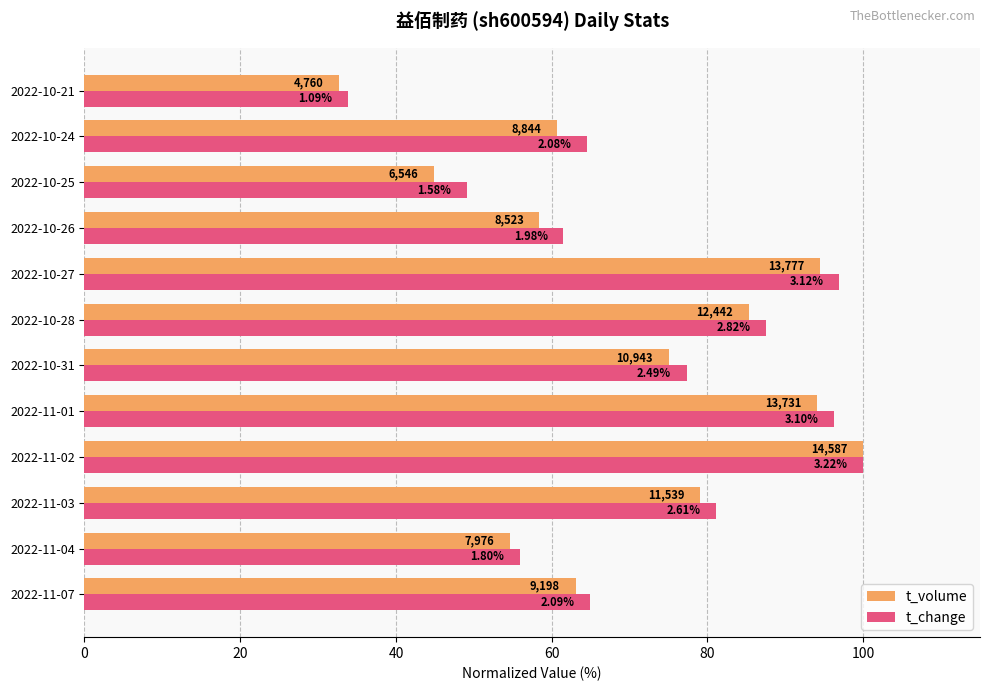

Reading right to left, transcribe all the data shown in this chart.

t_volume: 32.6	60.6	44.9	58.4	94.4	85.3	75.0	94.1	100.0	79.1	54.7	63.1
t_change: 33.9	64.6	49.1	61.5	96.9	87.6	77.3	96.3	100.0	81.1	55.9	64.9